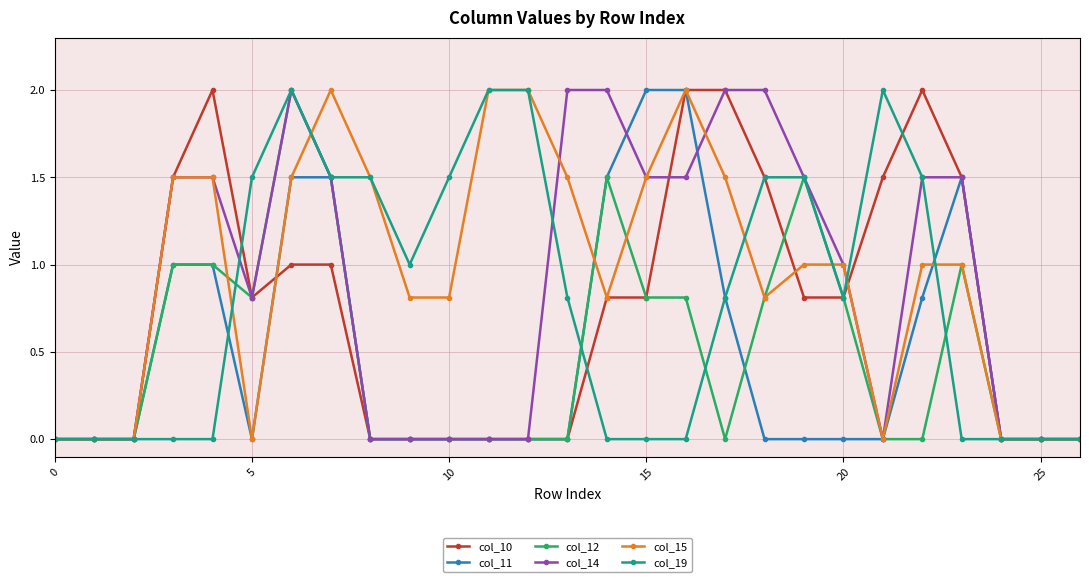

What is the sum of all col_19 values?

21.9